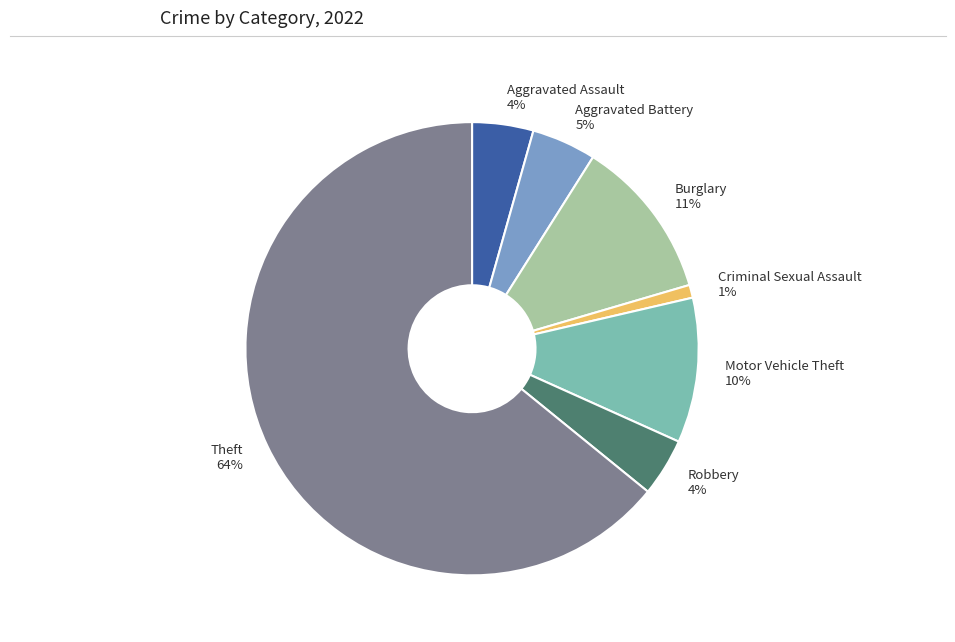

Is Theft the majority of the pie?

Yes